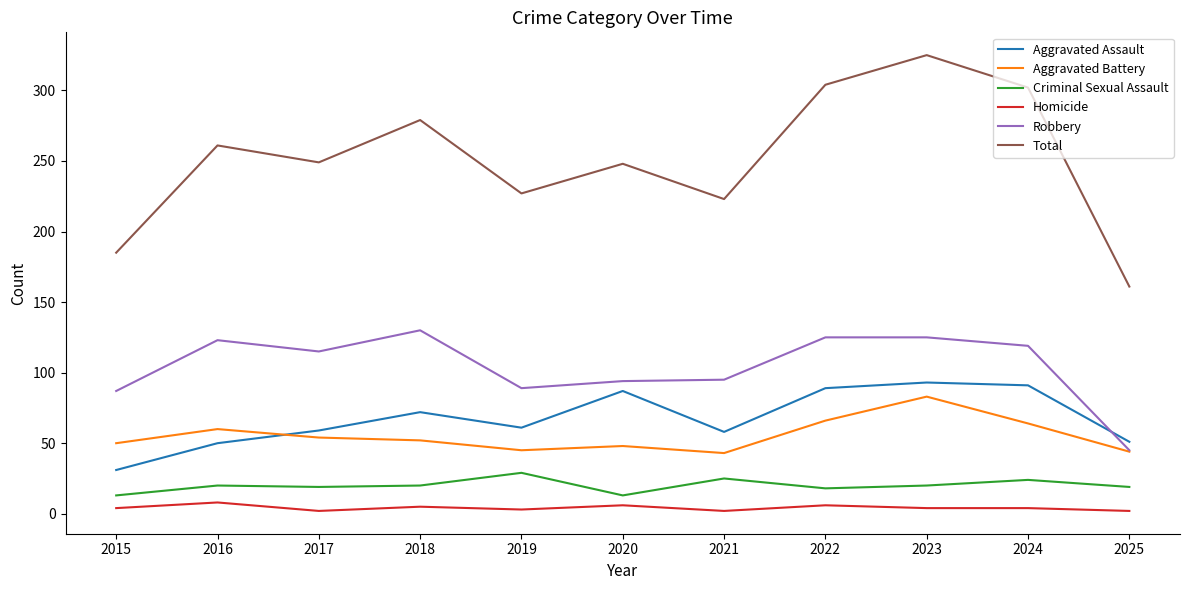

Which series has the widest spread of values?

Total